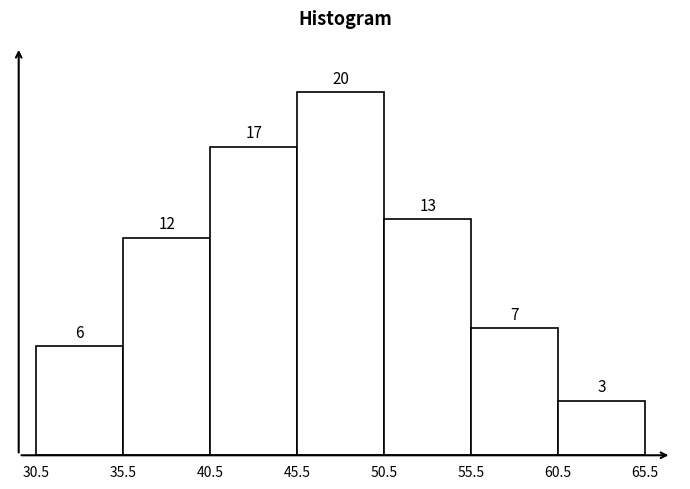

How tall is the bar that spans 50.5 to 55.5 on the x-axis?

13